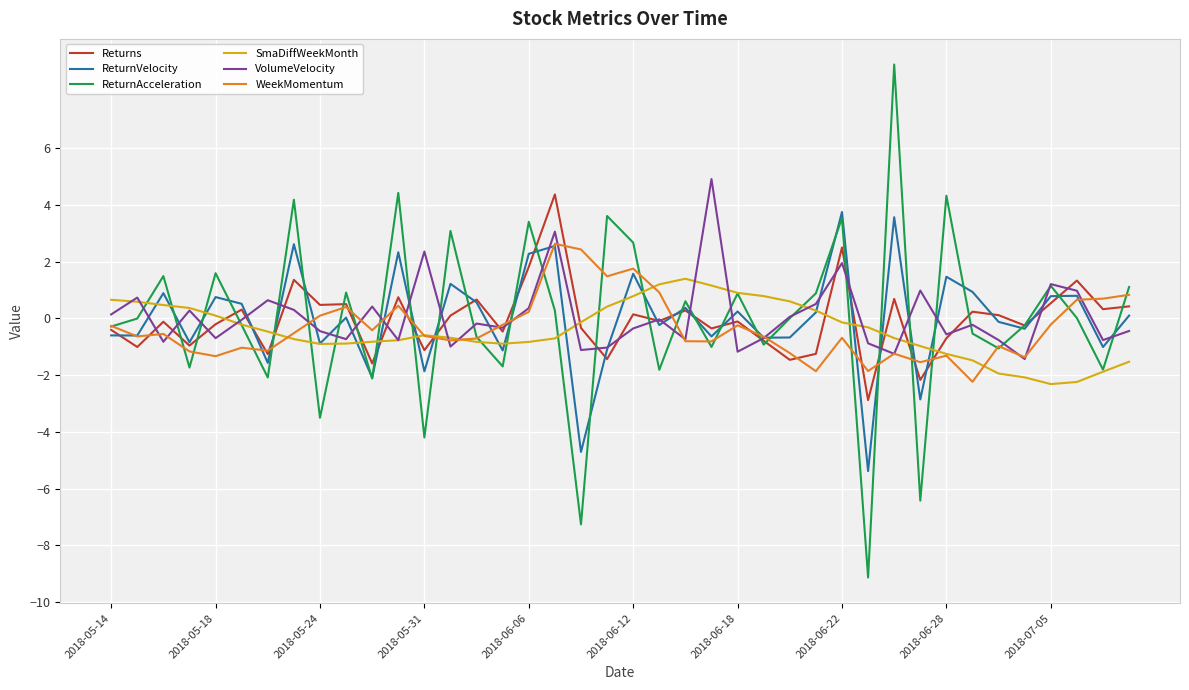

What is the maximum value for SmaDiffWeekMonth?

1.4